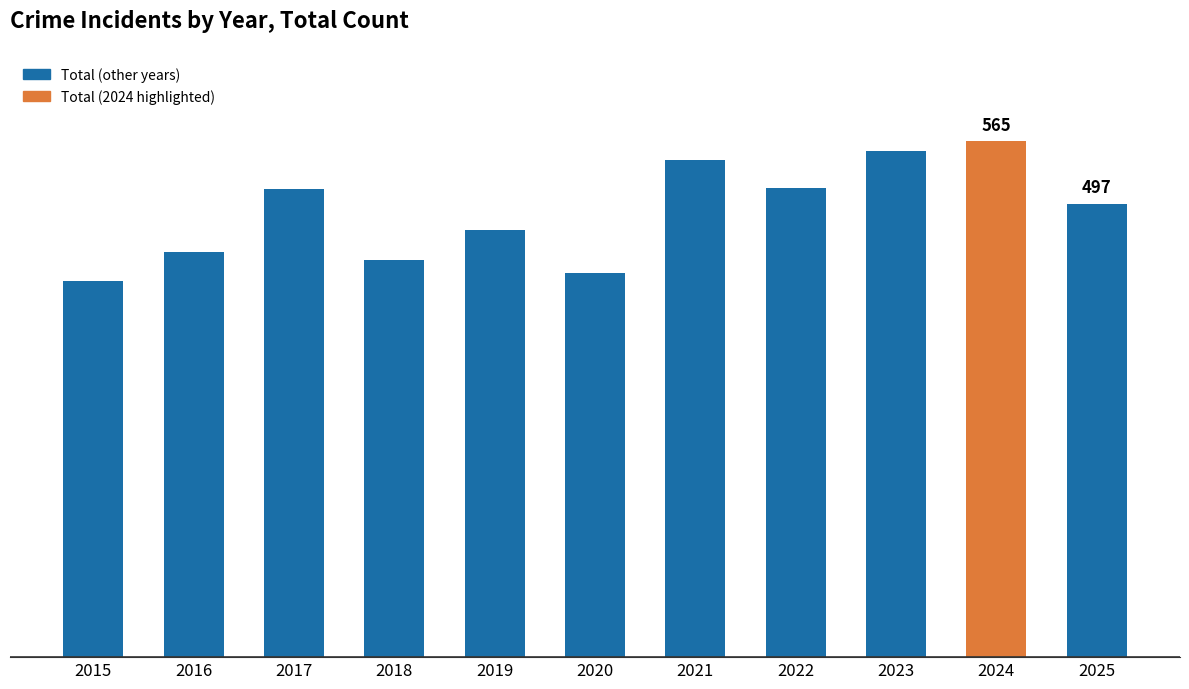

Reading left to right, list all the values displayed in this chart.

412	444	513	435	468	421	545	514	555	565	497